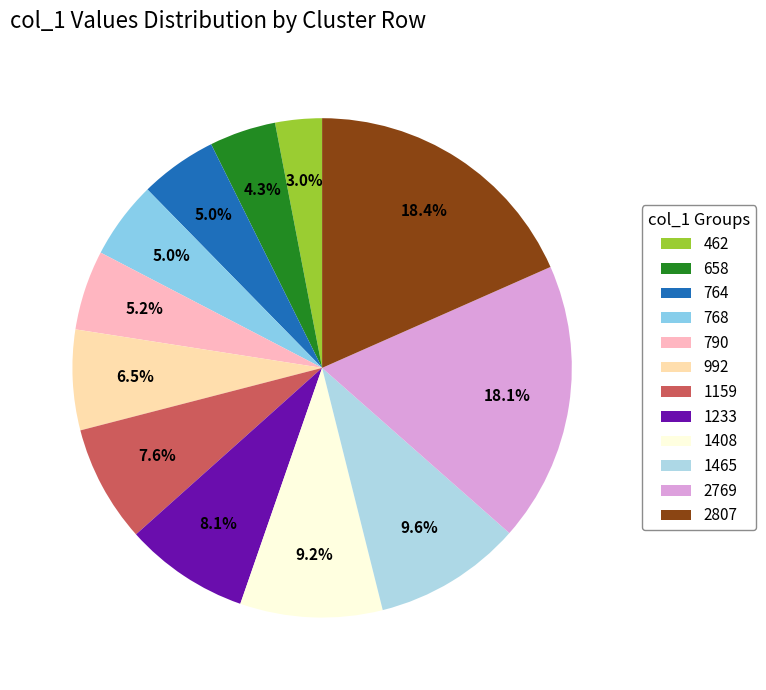

What is the change in value from 768 to 790?

+22